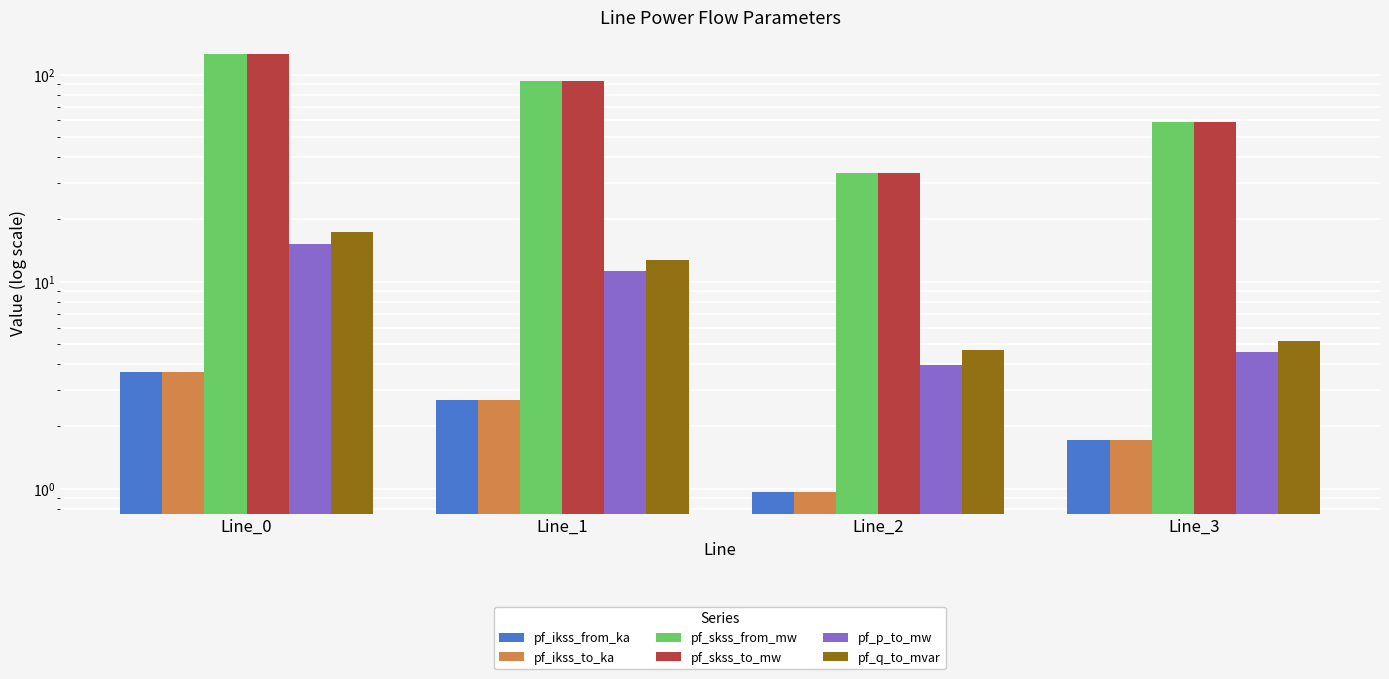

Count the number of categories in the chart.

4